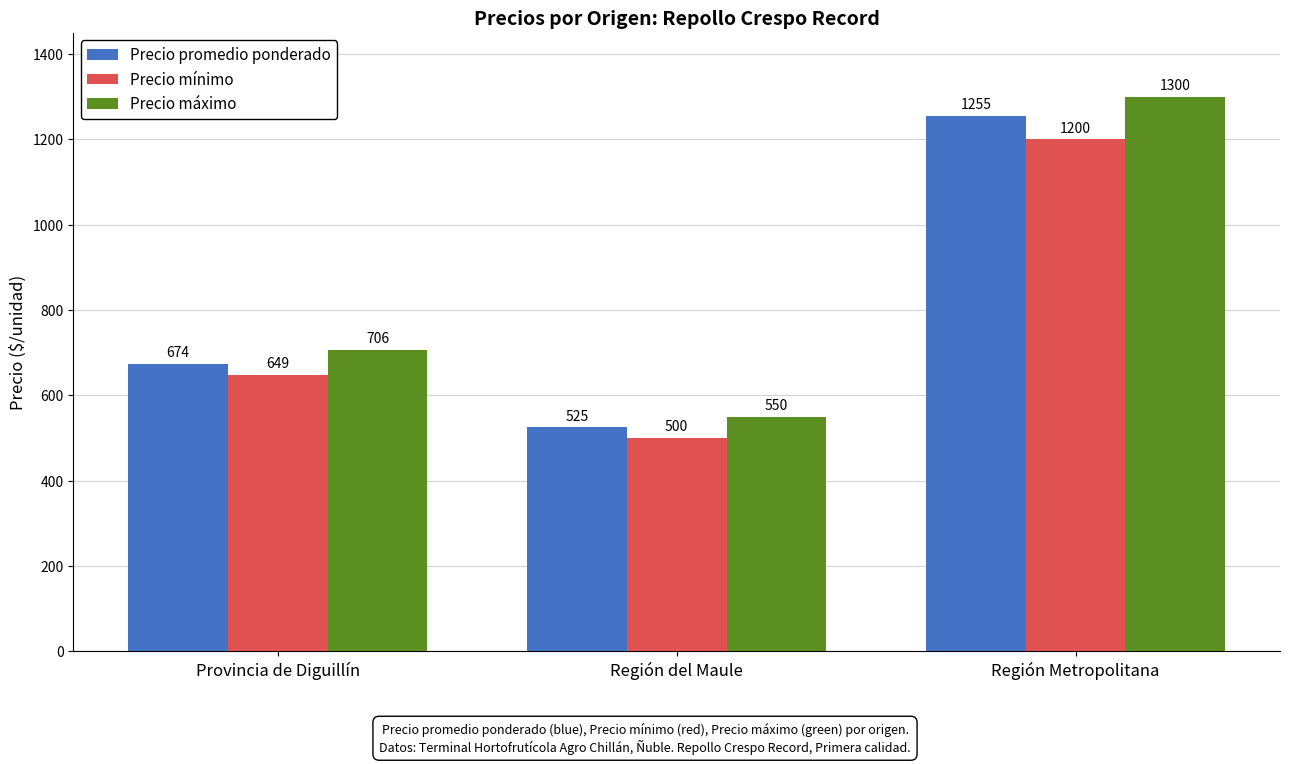

What is the lowest value of the Precio promedio ponderado series?

525